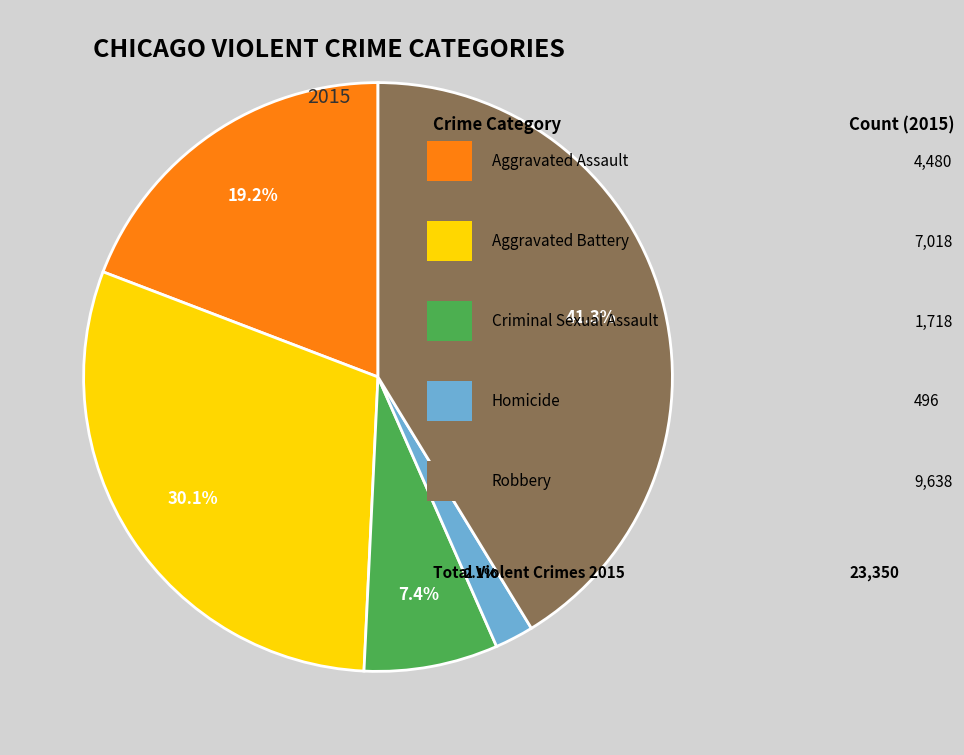

Does any single category account for the majority?

No